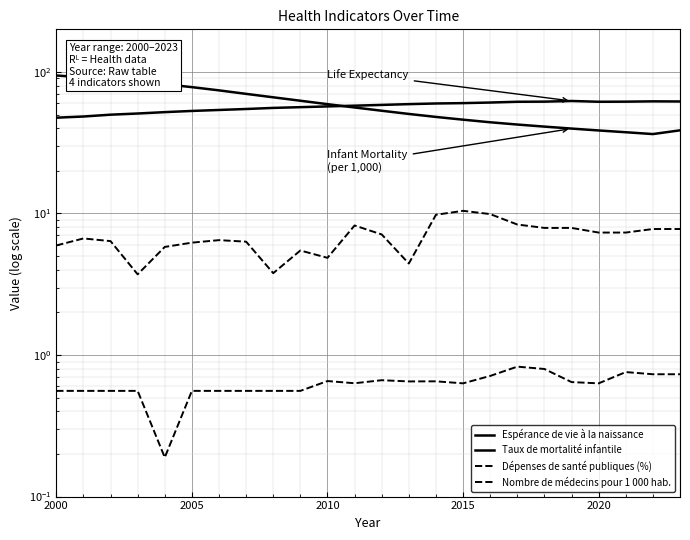

Reading left to right, list all the values displayed in this chart.

Espérance de vie à la naissance: 47.5	48.4	49.9	50.9	52.0	53.0	53.9	54.7	55.7	56.4	57.1	57.8	58.5	59.2	59.9	60.2	60.8	61.6	61.7	62.4	61.6	61.7	62.0	61.8
Taux de mortalité infantile: 94.4	91.6	88.6	85.4	81.9	78.1	74.1	70.0	66.2	62.6	59.2	56.1	53.2	50.5	48.1	46.0	44.1	42.5	41.1	39.8	38.6	37.5	36.4	38.7
Dépenses de santé publiques (%): 5.9	6.7	6.4	3.7	5.8	6.2	6.5	6.3	3.8	5.5	4.9	8.2	7.1	4.4	9.8	10.4	9.9	8.4	7.9	7.9	7.3	7.3	7.8	7.8
Nombre de médecins pour 1 000 hab.: 0.6	0.6	0.6	0.6	0.2	0.6	0.6	0.6	0.6	0.6	0.7	0.6	0.7	0.7	0.7	0.6	0.7	0.8	0.8	0.6	0.6	0.8	0.7	0.7